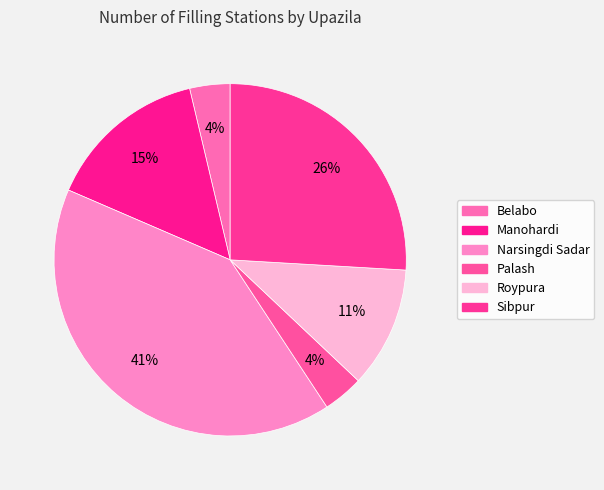

Which category has the smallest portion of the pie?

Belabo